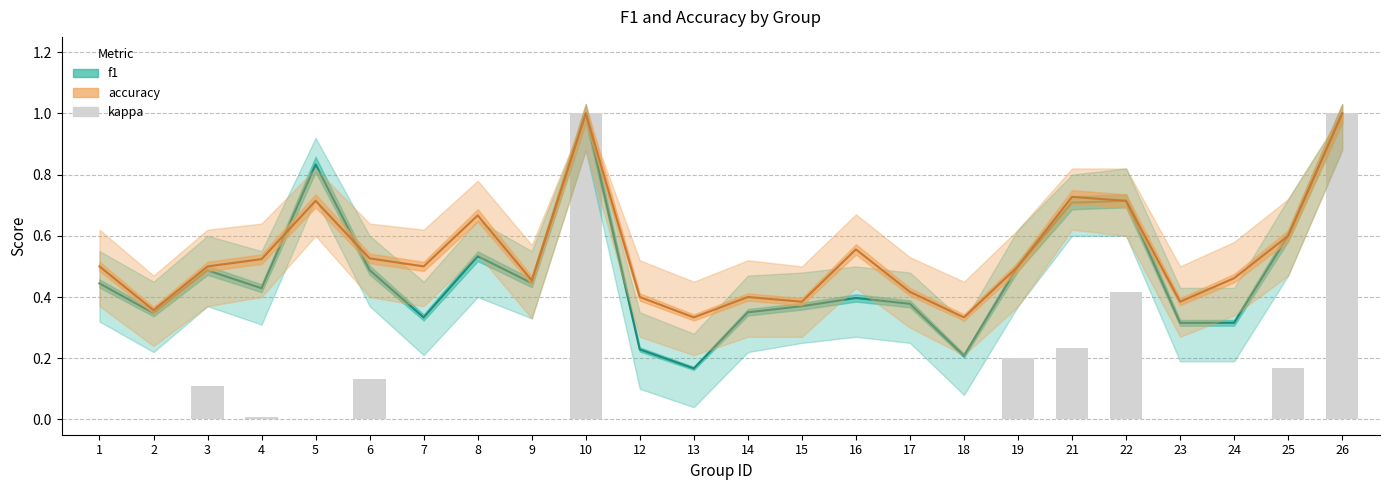

Between 14 and 21, which is larger?

21